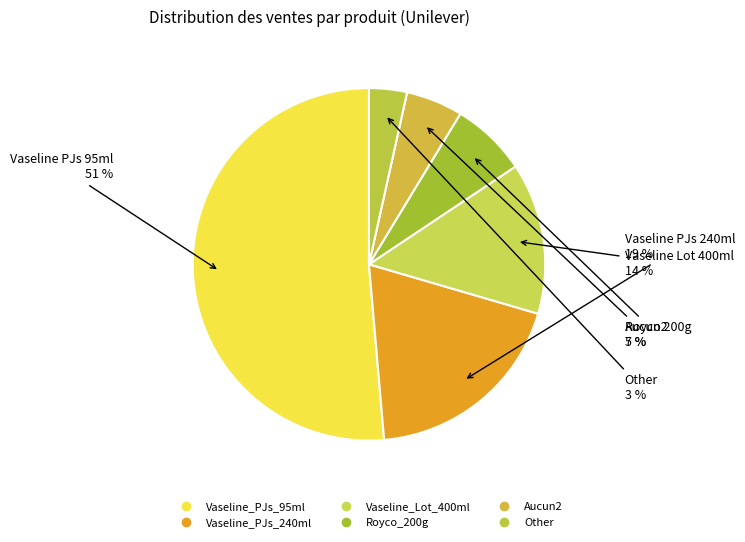

Do Royco_200g and Vaseline_PJs_95ml together represent more than half of the pie?

Yes